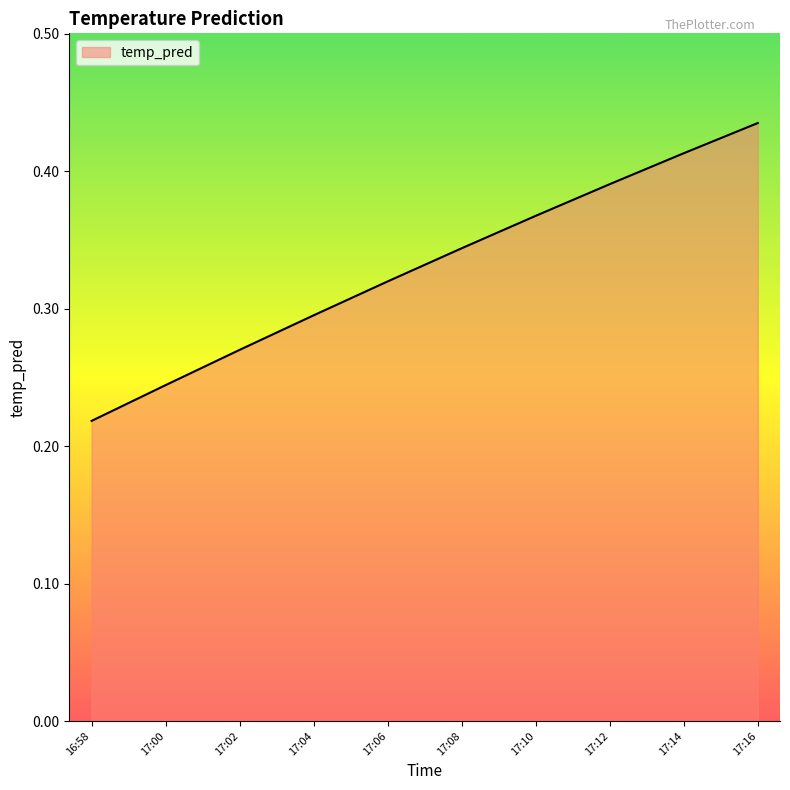

How many lines are shown in the chart?

1